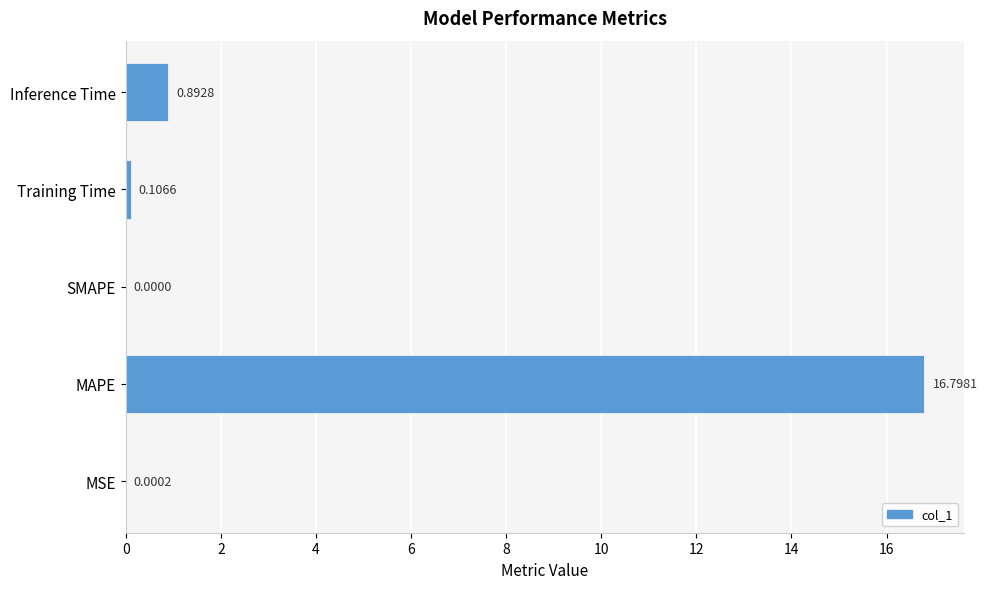

Between MAPE and SMAPE, which is larger?

MAPE